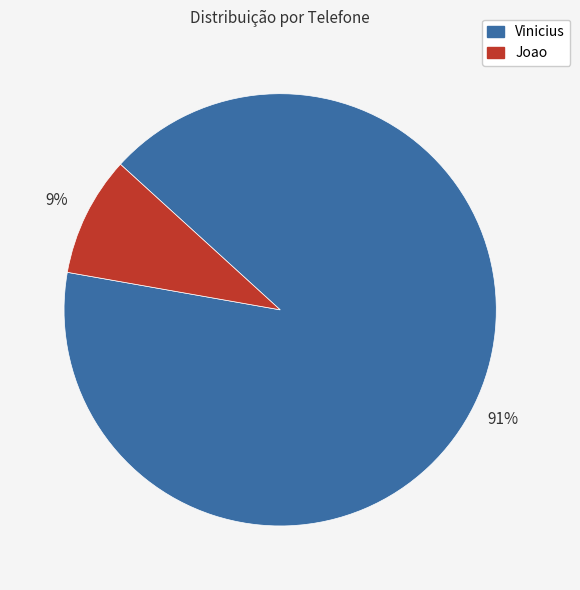

Rank the categories by value from lowest to highest.

Joao, Vinicius